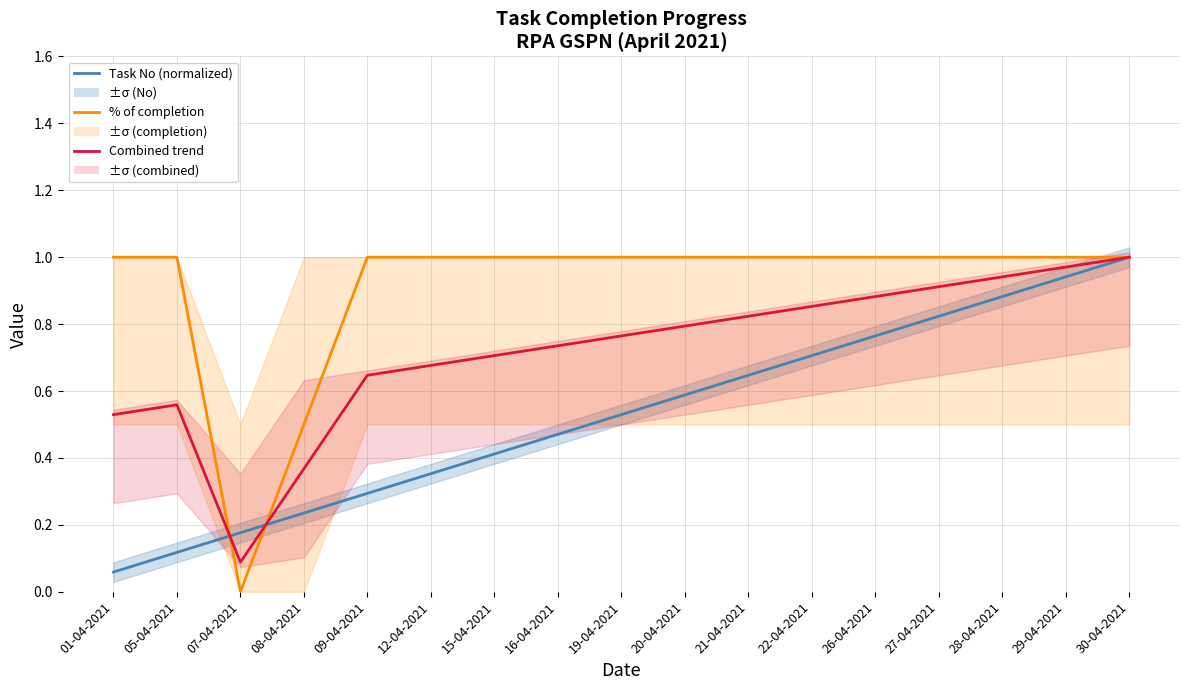

Which category has the highest value in the Task No (normalized) series?

30-04-2021